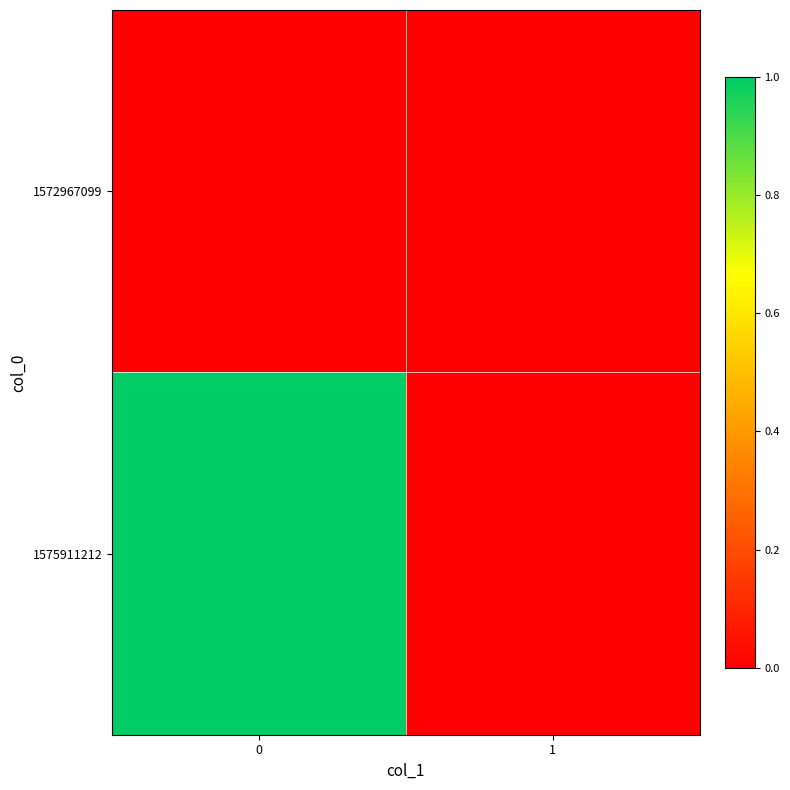

How many distinct data groups are displayed?

2